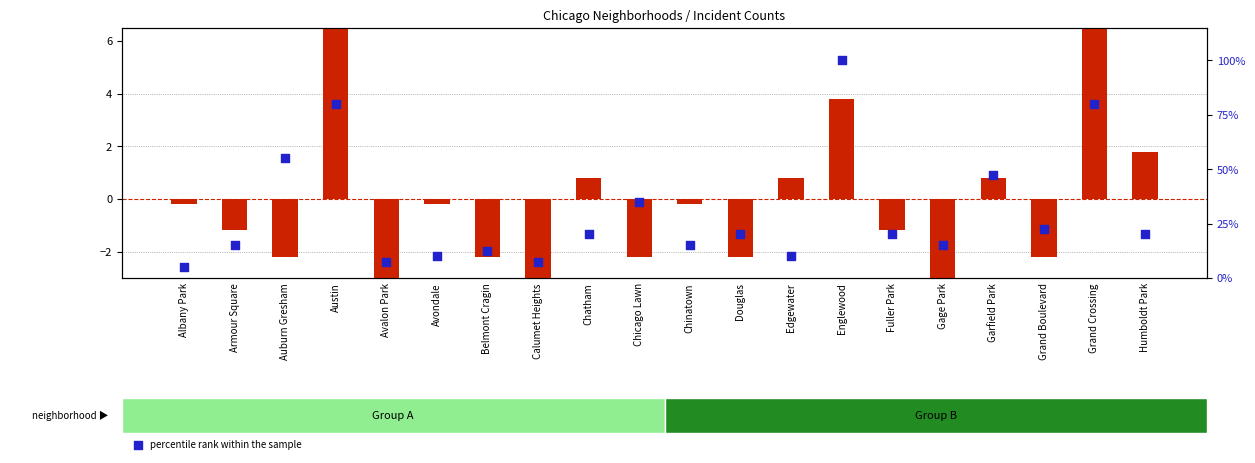

Is the value of percentile rank within the sample at Chicago Lawn greater than the value of transformed count at Calumet Heights?

Yes